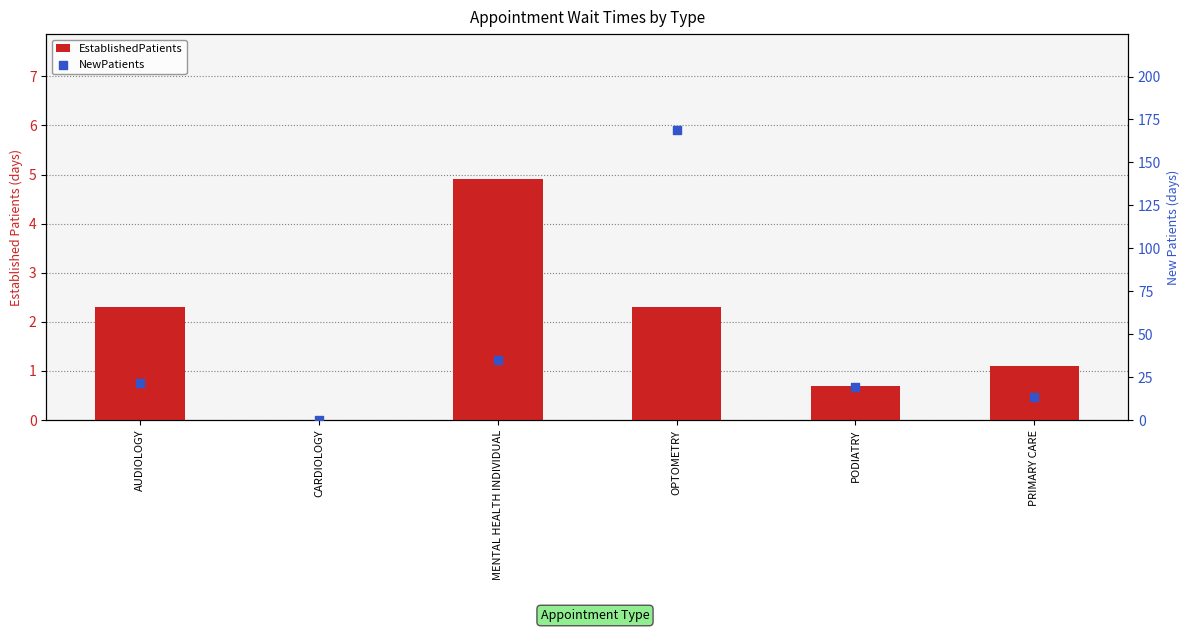

At how many categories does at least one series exceed 6?

5